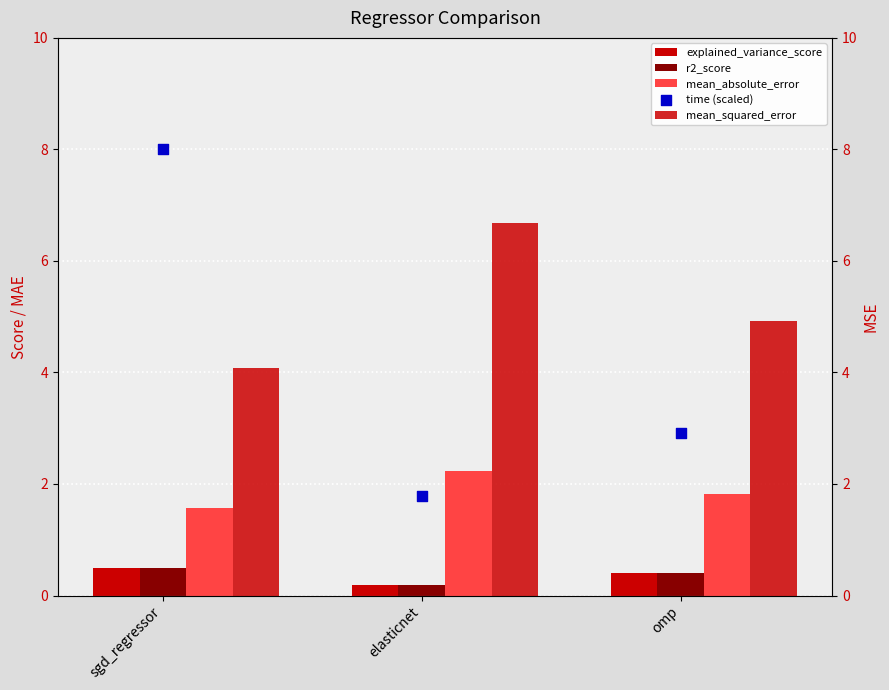

What is the total value across all series at omp?

10.5